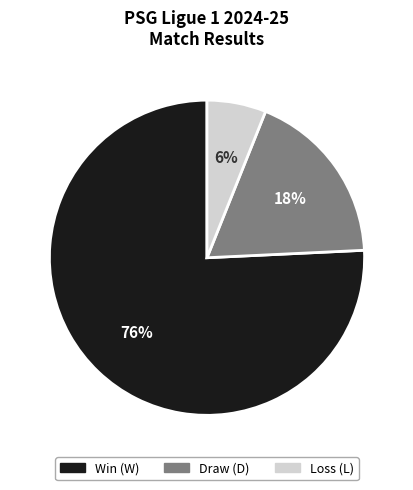

To the nearest percent, what is the average slice percentage?

33%